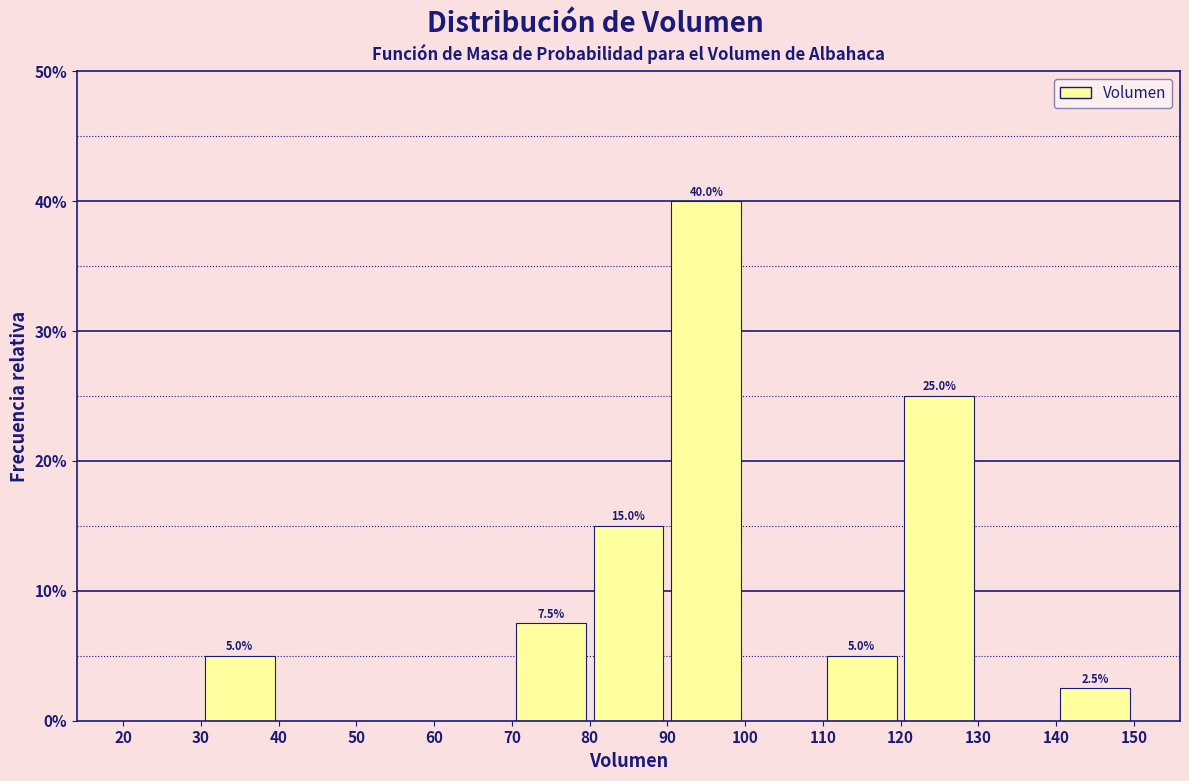

Which range on the x-axis has the tallest bar?

90 to 100